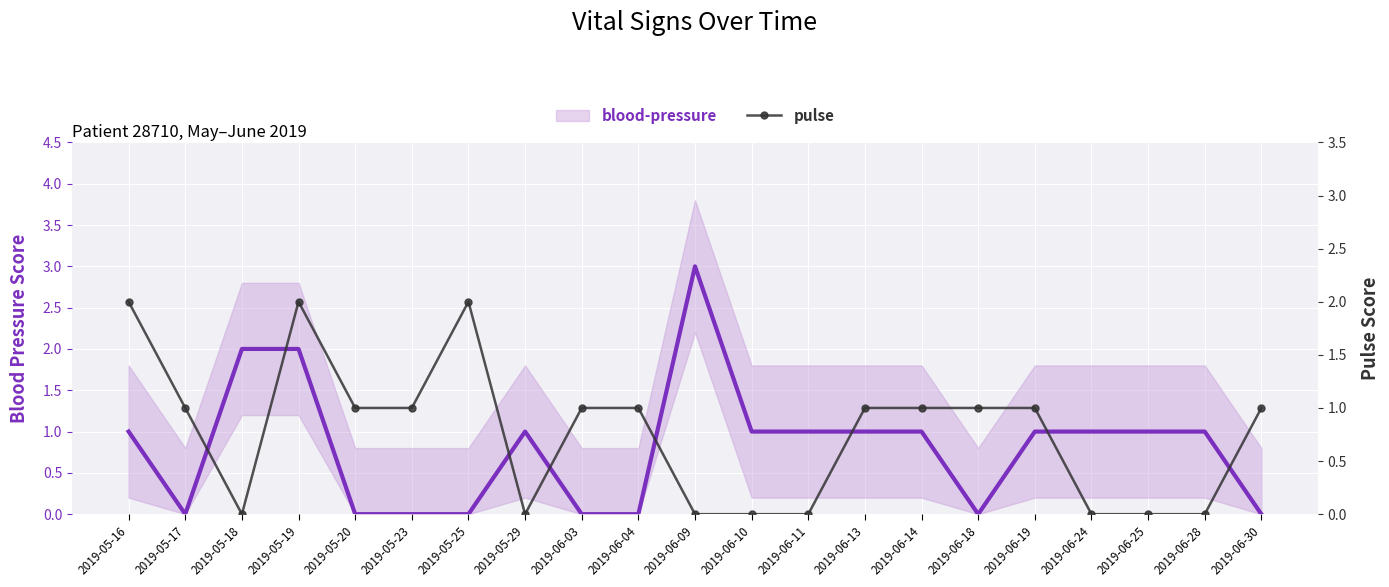

What are all the series names shown in the legend?

blood-pressure, pulse